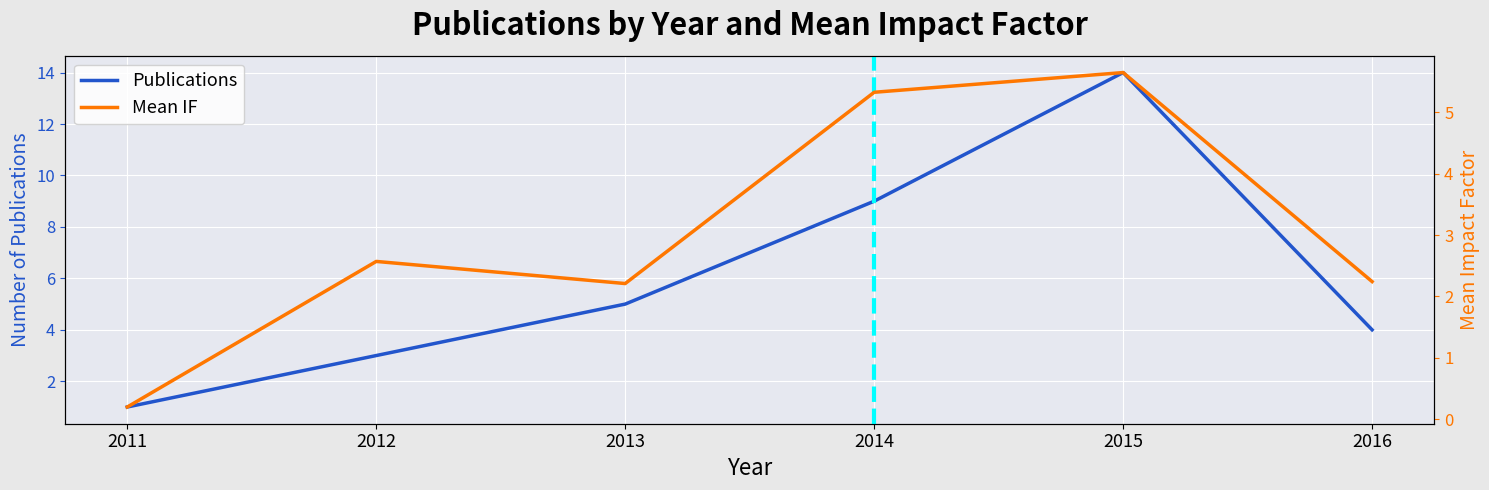

True or false: Mean IF and Publications intersect in this chart.

False